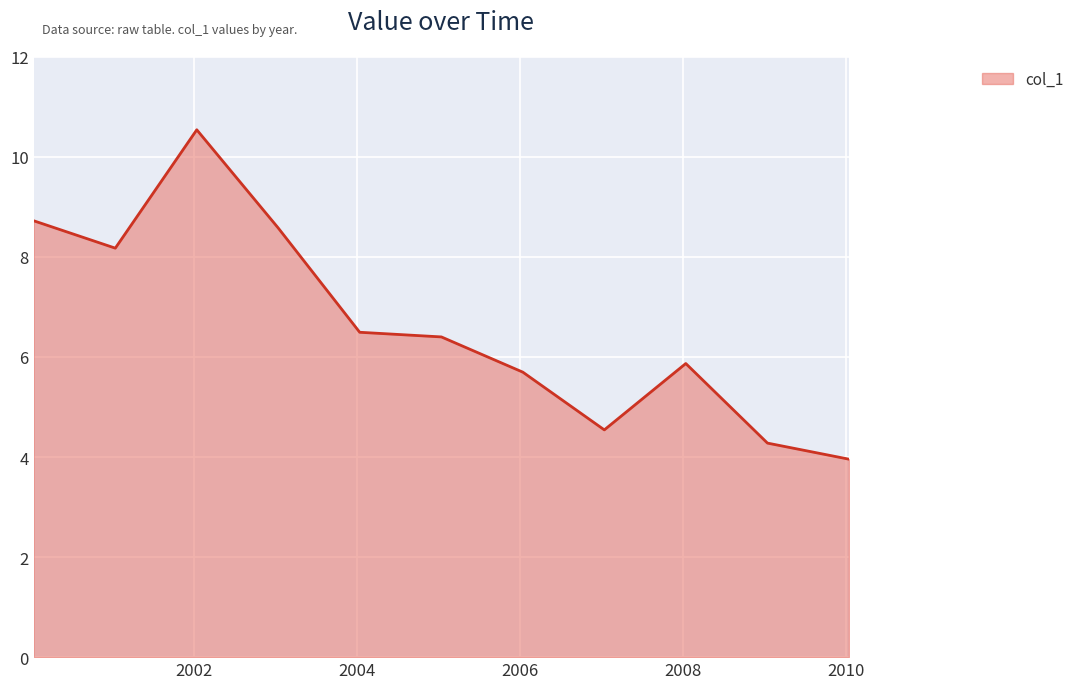

What is the minimum value shown in the chart?

4.0